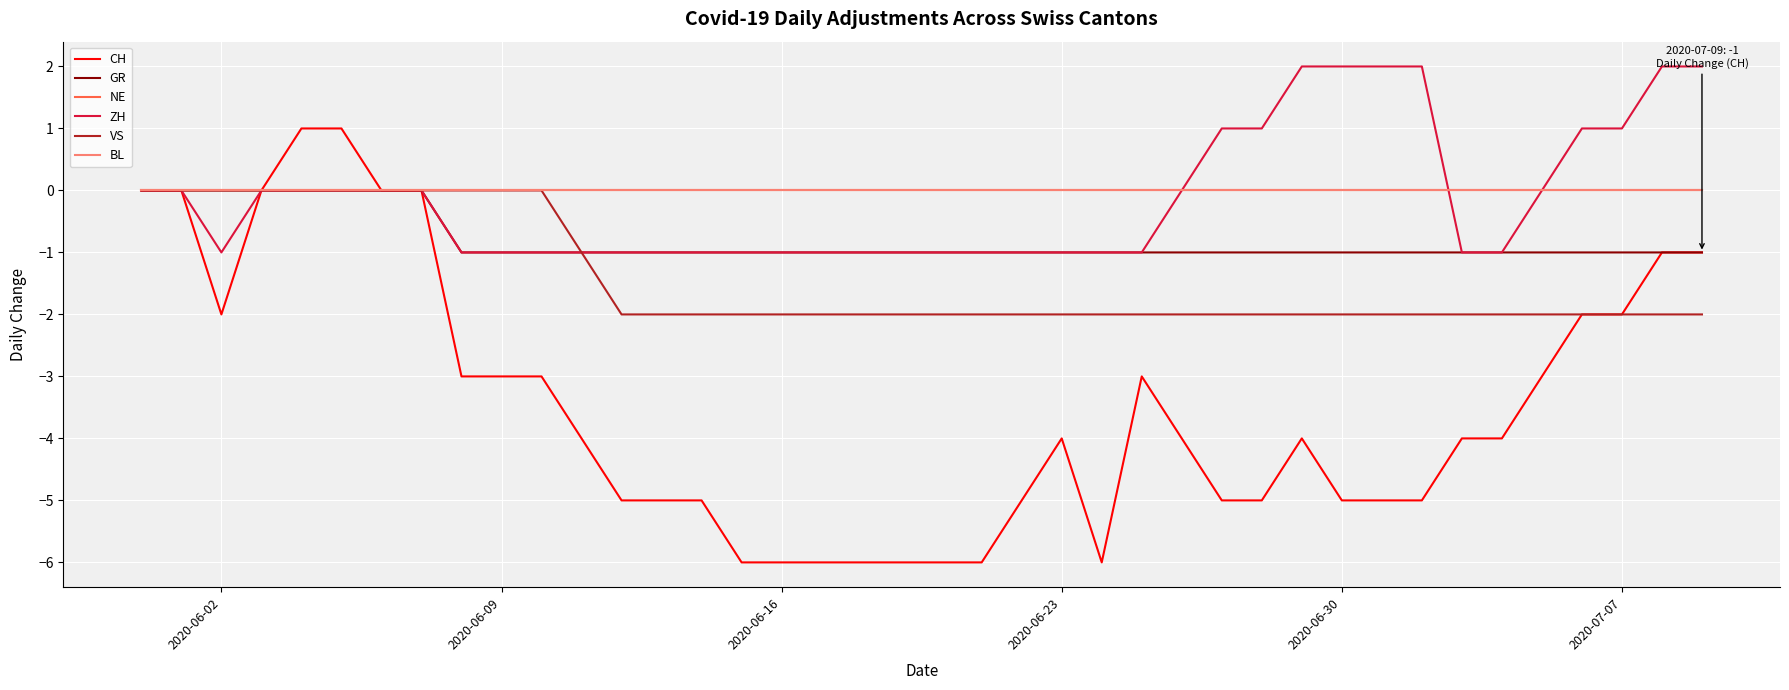

Does the chart have visible grid lines?

Yes